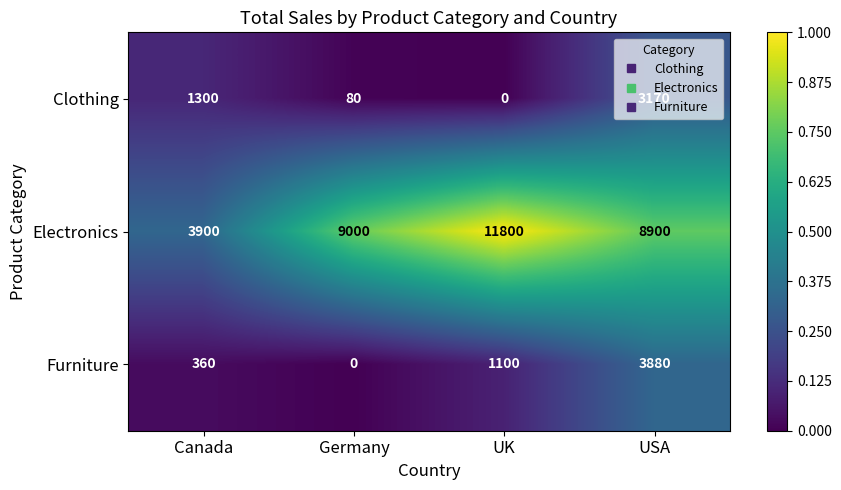

The value of Clothing at Germany is 80. True or false?

True